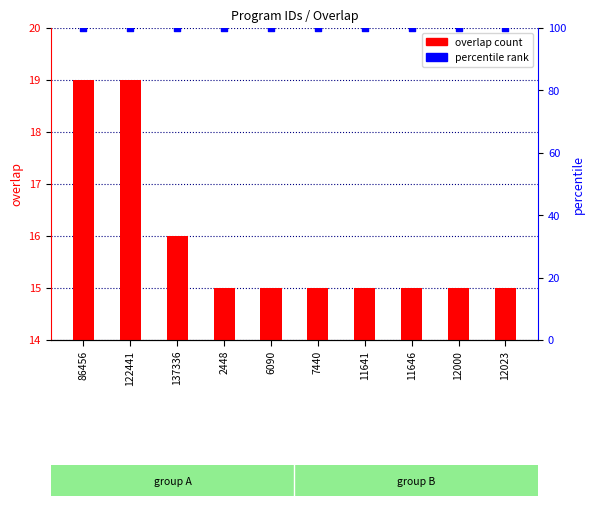

At which category is the sum across all series the highest?

86456